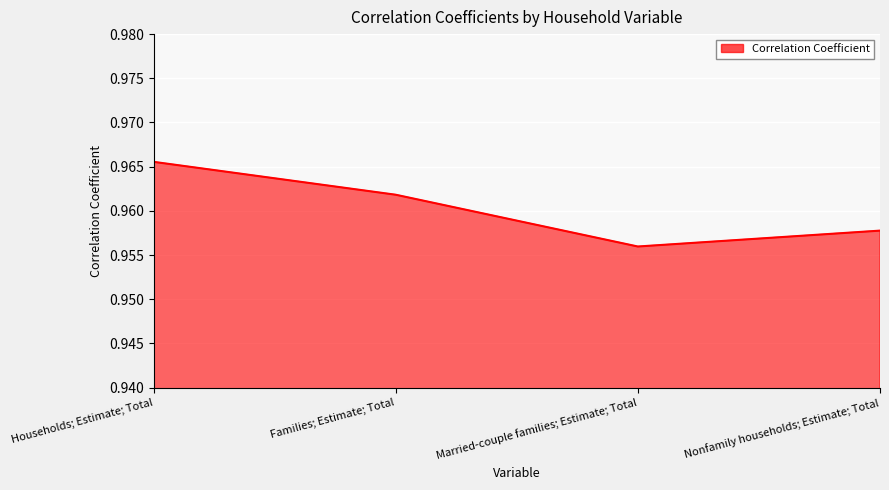

What is the sum of all values?

3.8